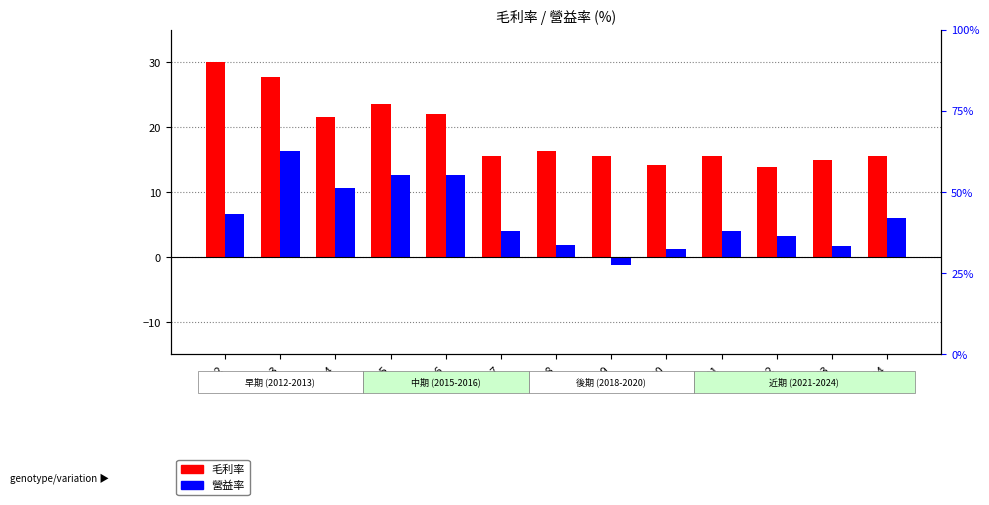

Rank the series by their average value, from lowest to highest.

營益率, 毛利率